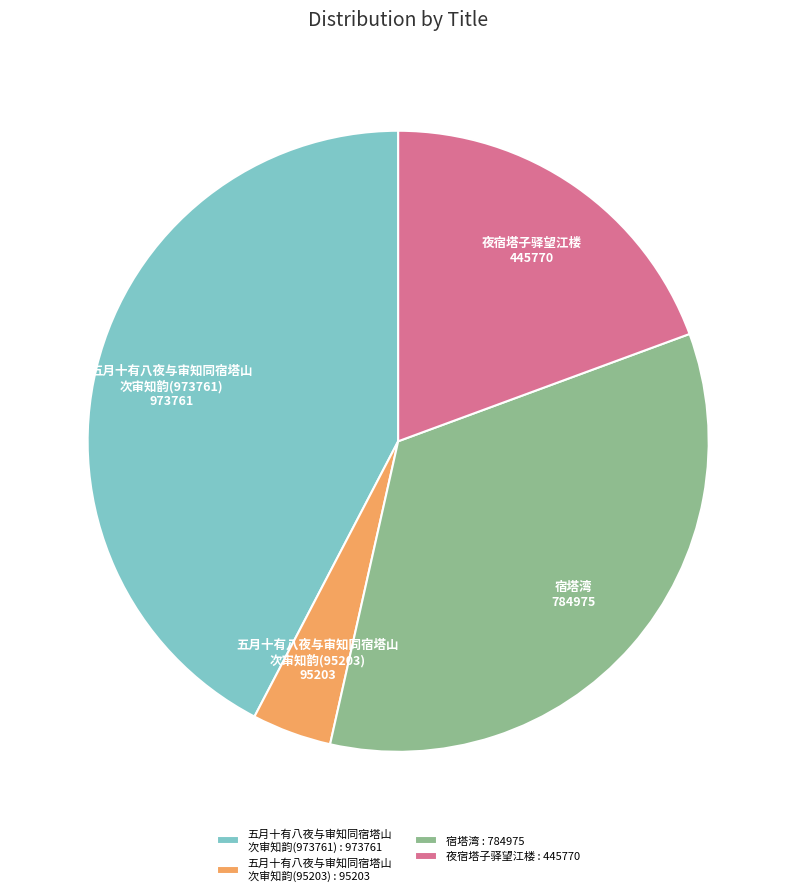

Is there a majority slice in this chart?

No